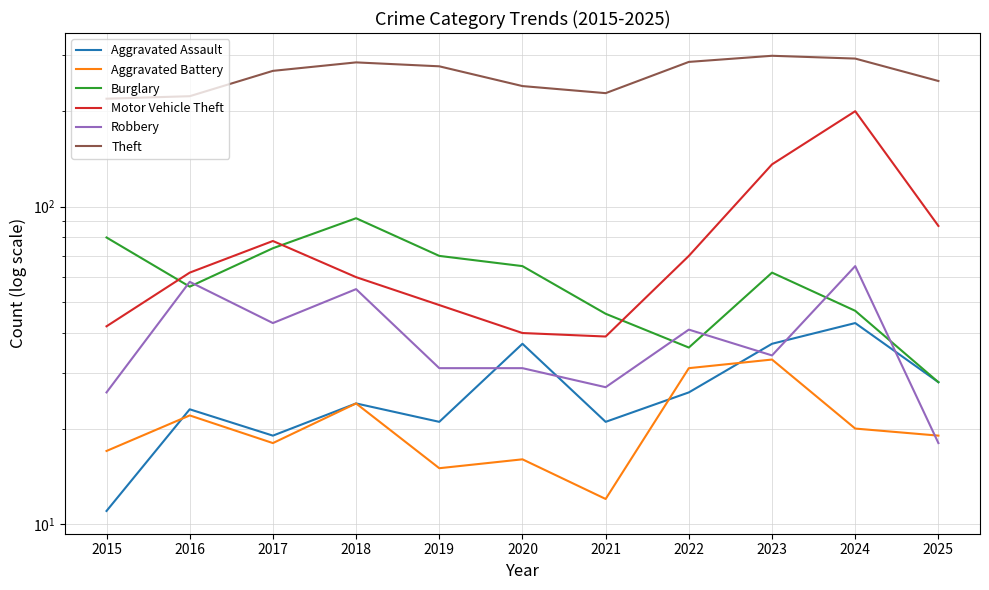

List the labels in order of Robbery value, largest first.

2024, 2016, 2018, 2017, 2022, 2023, 2019, 2020, 2021, 2015, 2025